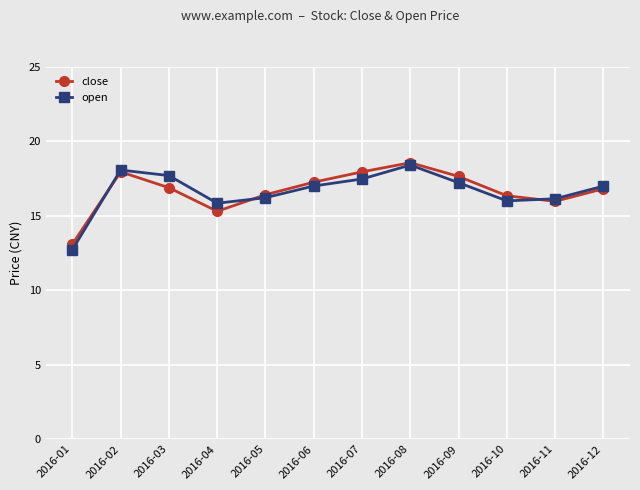

In close, how many points are higher than both neighbors (excluding endpoints)?

2